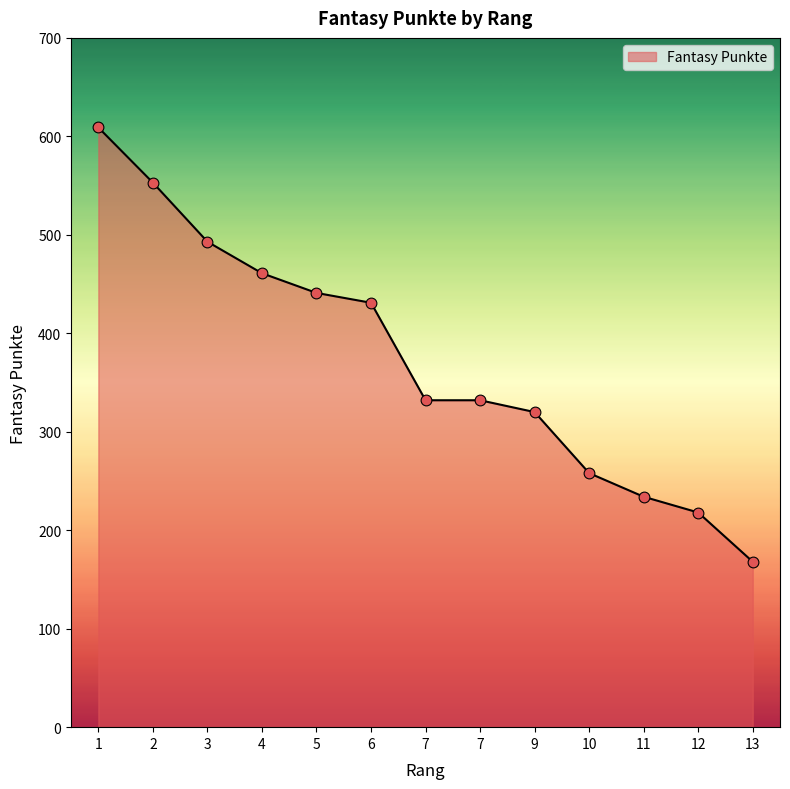

What is the ratio of the value at 9 to the value at 6?

0.7